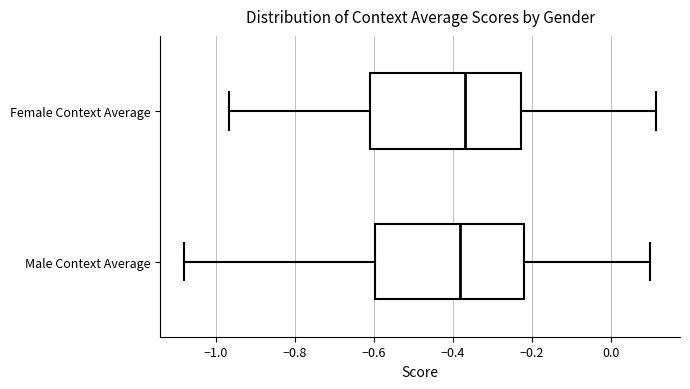

Reading bottom to top, transcribe this box plot: for each box, give where its median line is, the range the box spans, and where its two whiskers end, as read against the x-axis. The values are not printed on the chart, so give them approximately, as read against the axis.

Male Context Average: median -0.38, box -0.60 to -0.22, whiskers -1.08 to 0.10
Female Context Average: median -0.36, box -0.60 to -0.22, whiskers -0.96 to 0.12